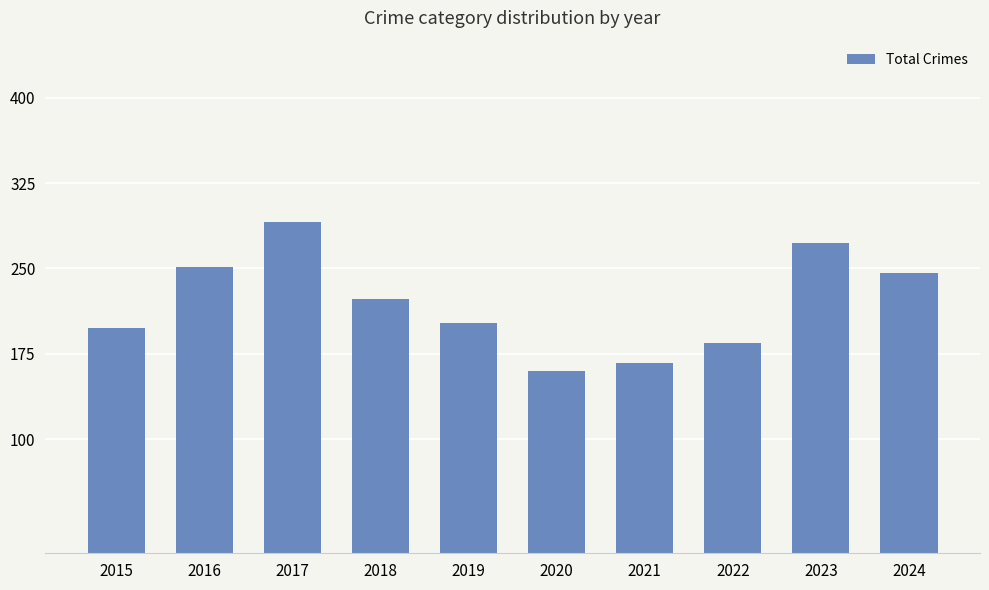

Reading left to right, what are all the values shown in this chart?

2015=198	2016=251	2017=291	2018=223	2019=202	2020=160	2021=167	2022=185	2023=272	2024=246